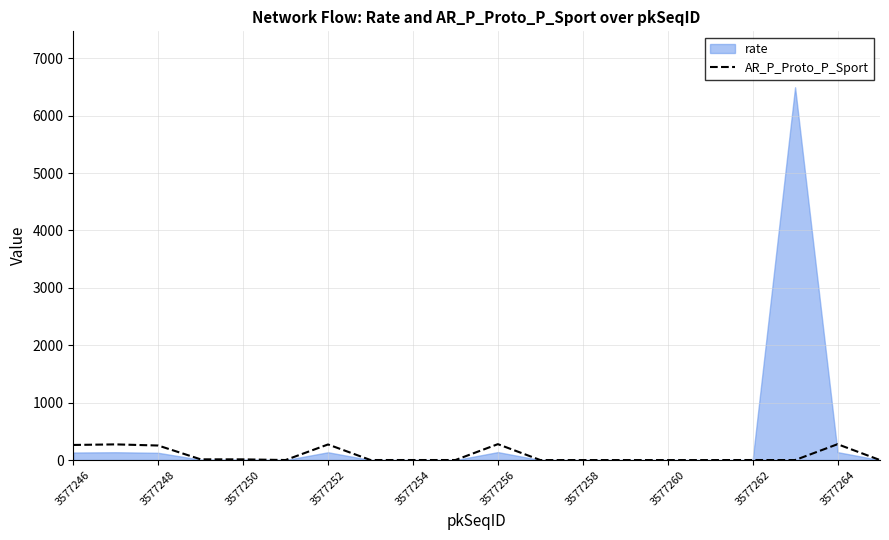

Is it true that AR_P_Proto_P_Sport equals 0.8 at 3577254?

True